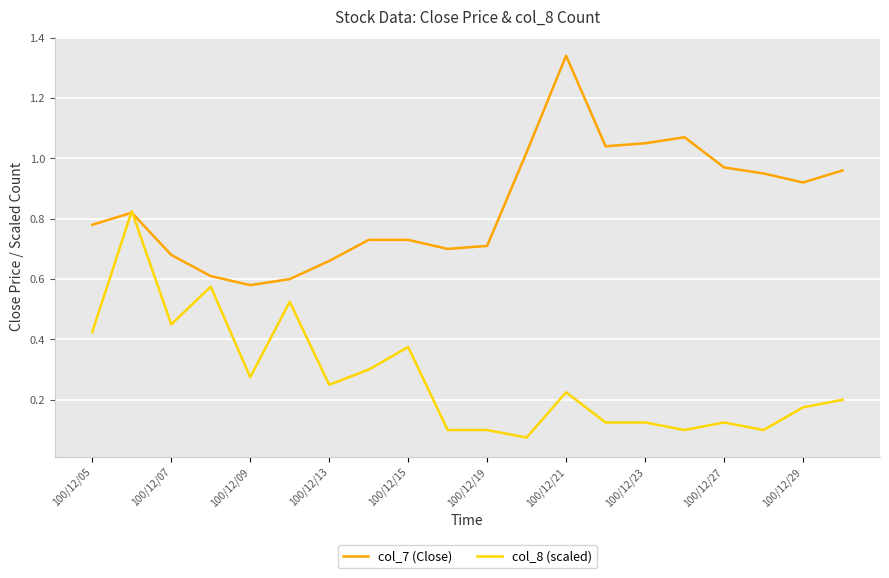

How many lines are shown in the chart?

2